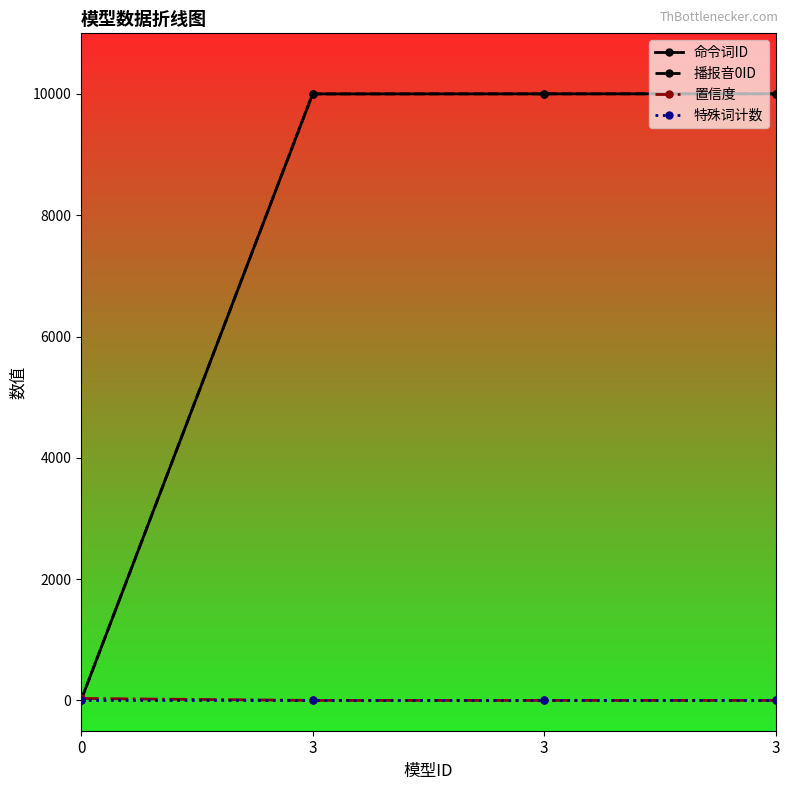

True or false: 命令词ID has more than 0 points higher than both neighbors.

False